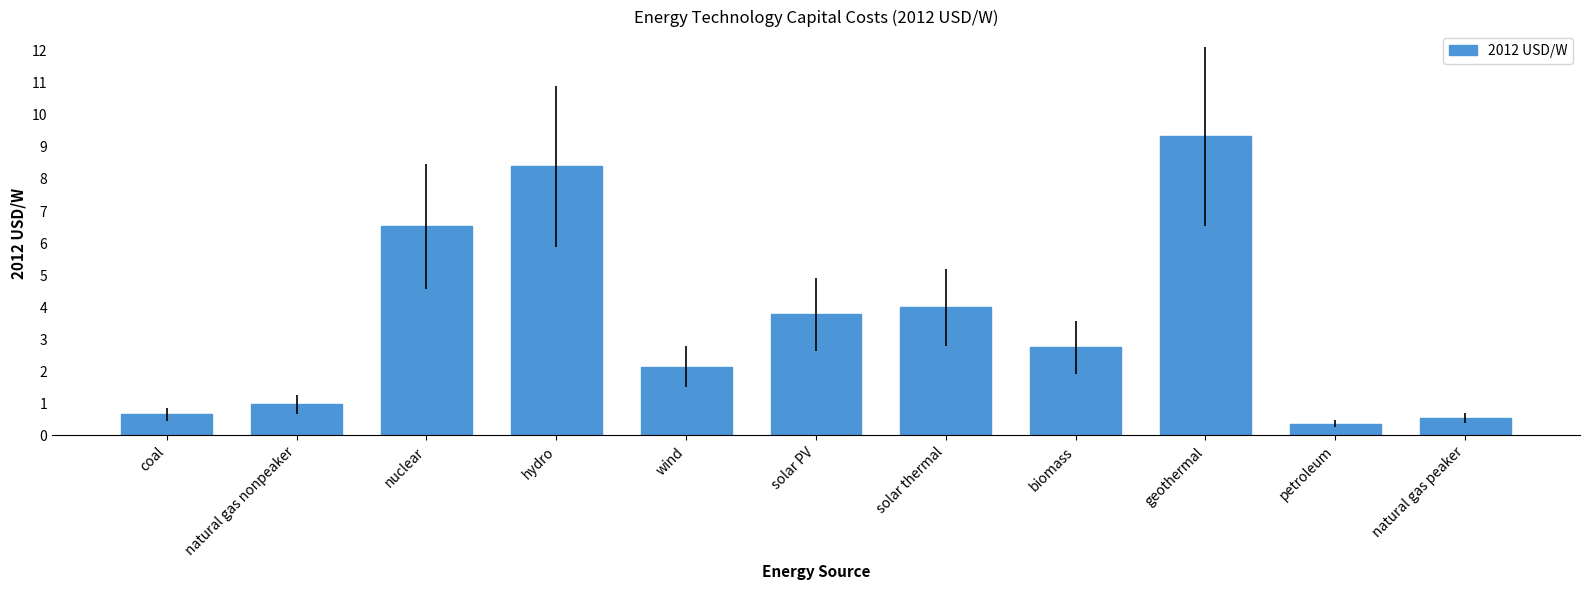

True or false: the data shows 6.5 at nuclear.

True